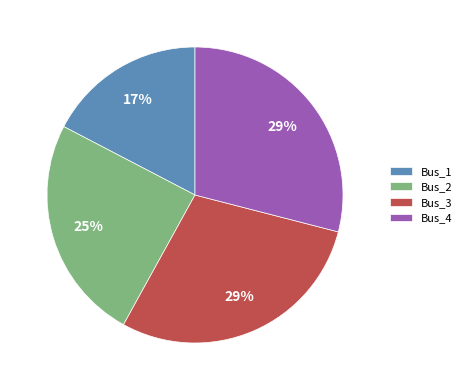

Approximately how many times larger is the value at Bus_1 compared to Bus_2?

0.7